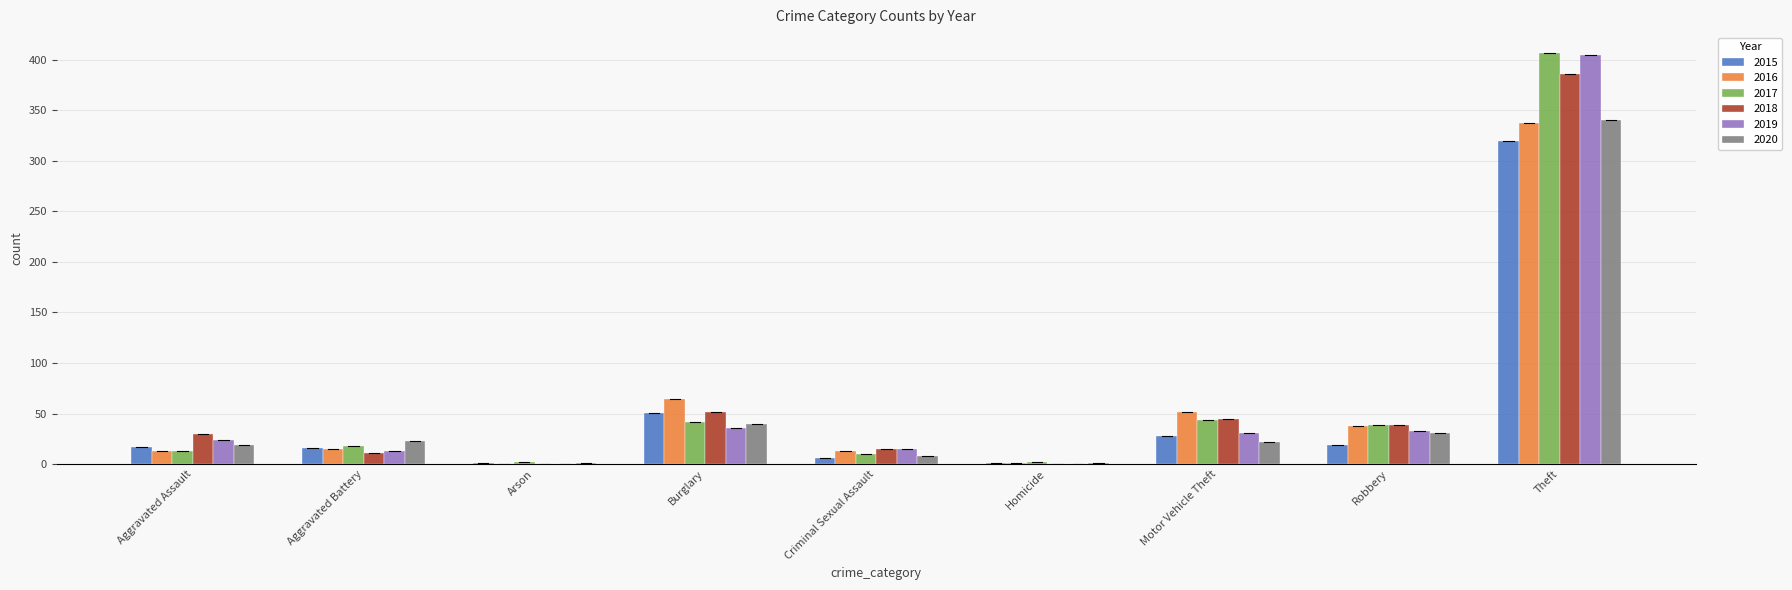

What is the sum of the 2018 values at Theft and Motor Vehicle Theft?

431